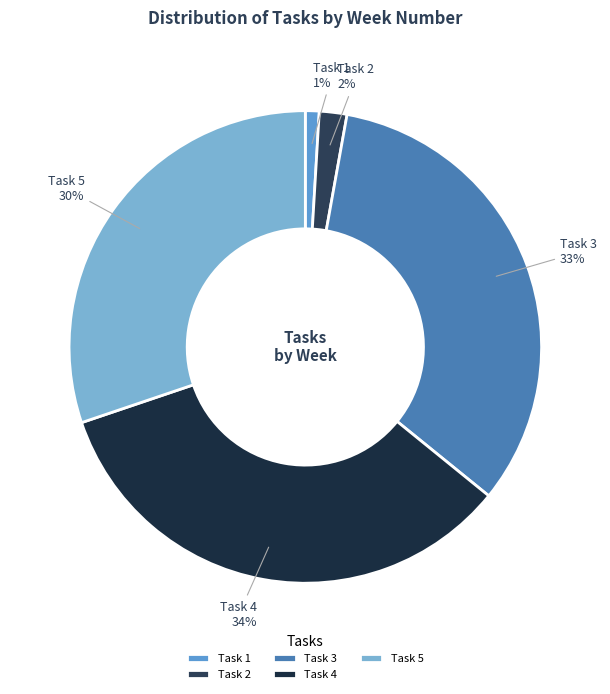

Approximately how many times larger is the value at Task 2 compared to Task 4?

0.1